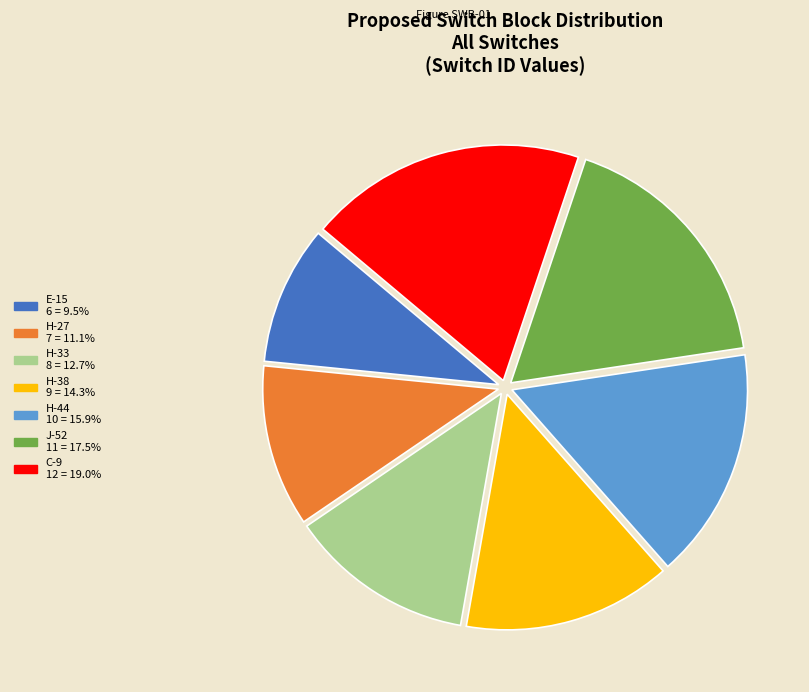

Is the sum of H-38 and E-15 greater than half?

No